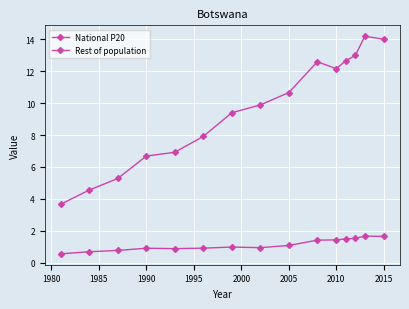

Count the number of data series in this chart.

2